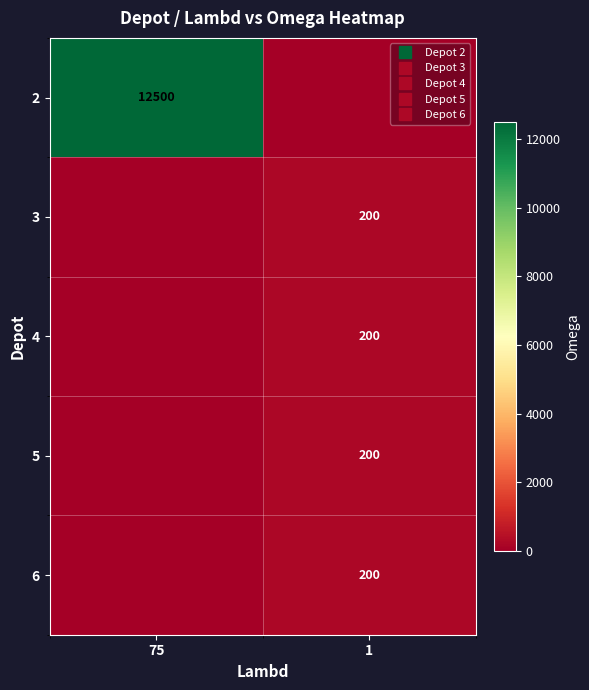

How many data points in 2 are less than 12500?

1